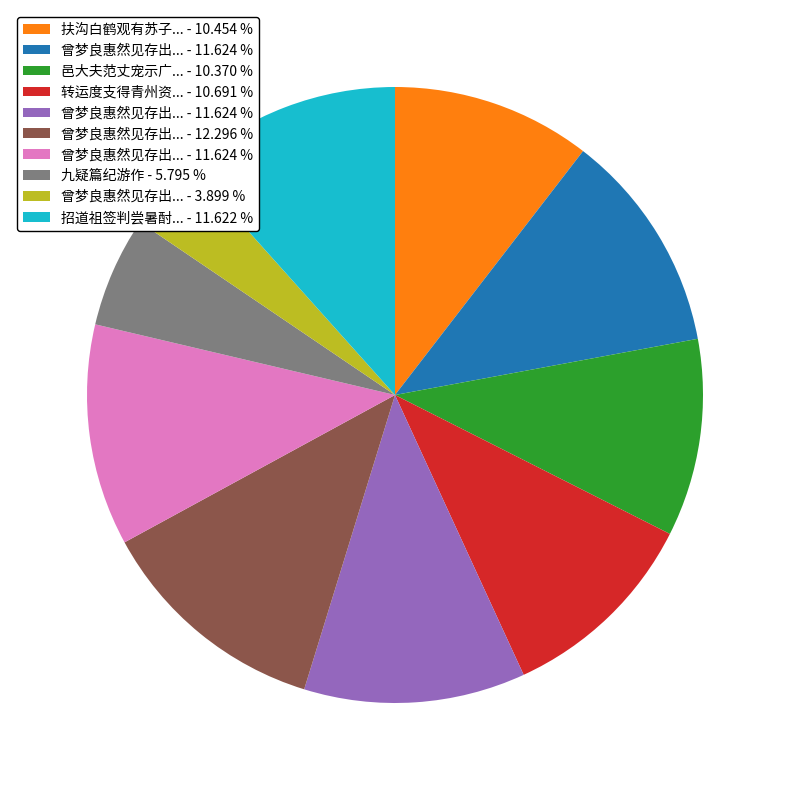

Is there a majority slice in this chart?

No